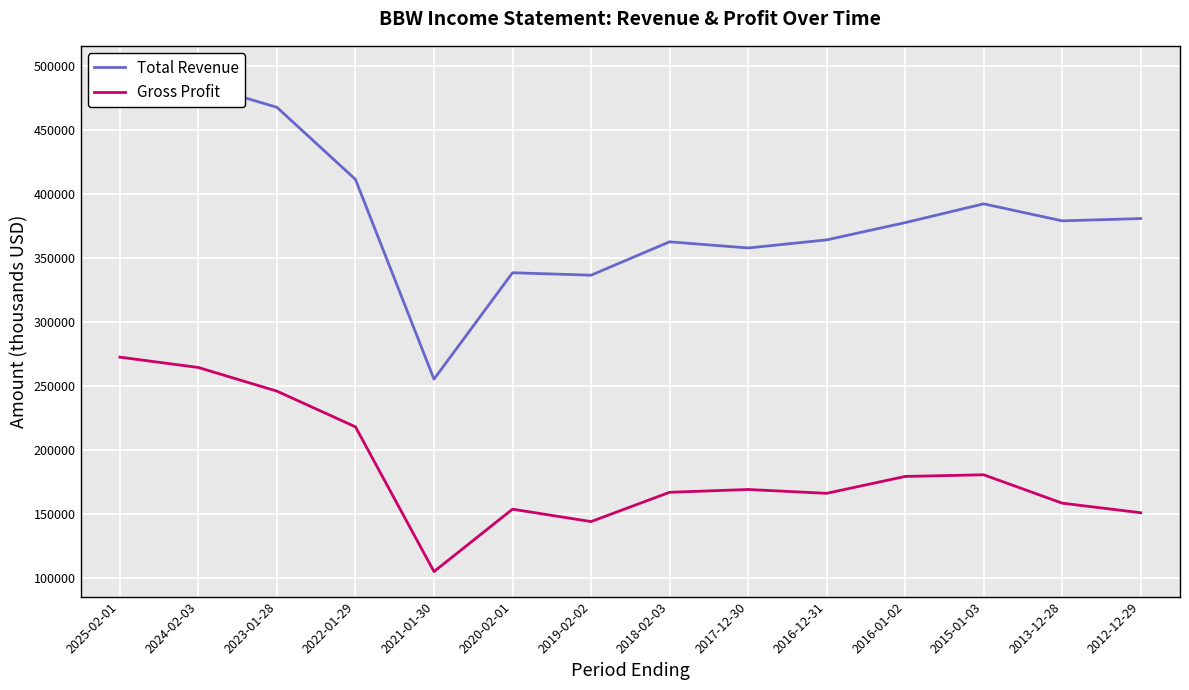

Is it true that Total Revenue equals 623776 at 2013-12-28?

False